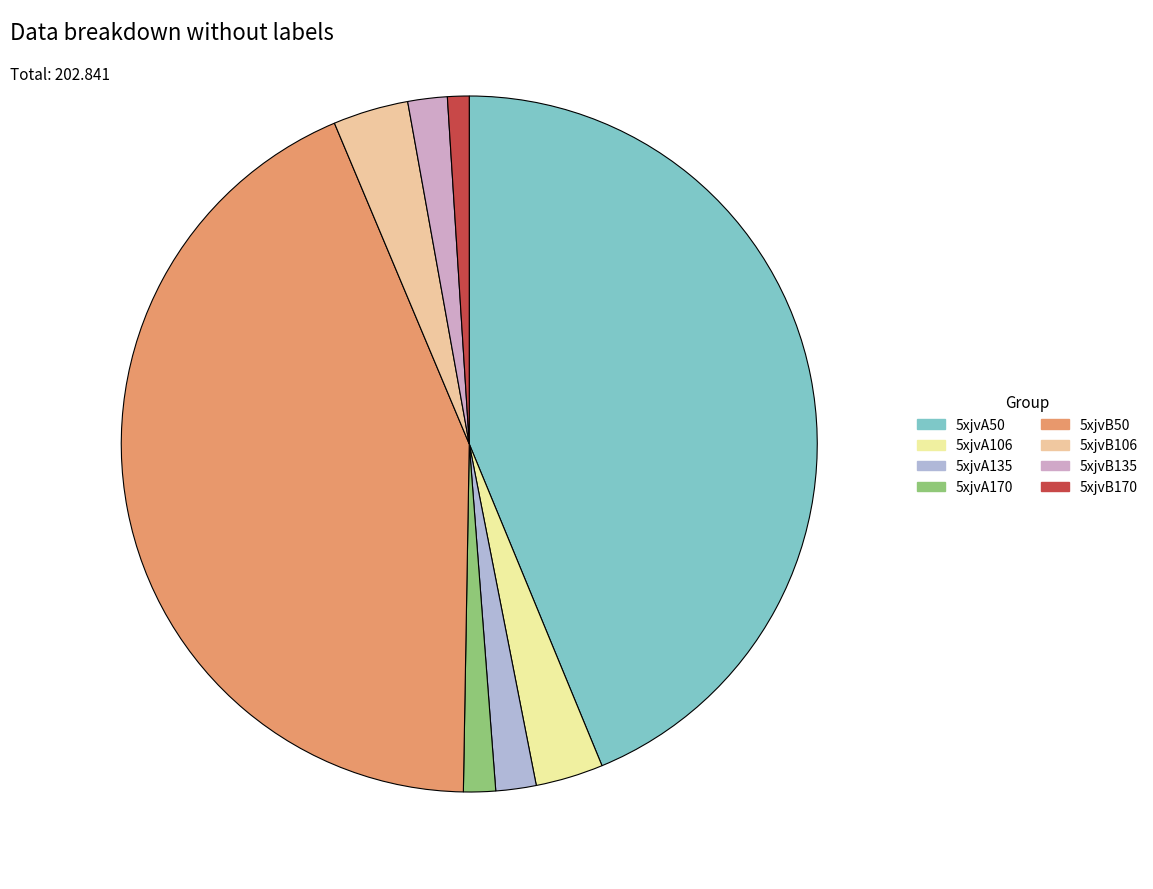

How many slices are in this pie chart?

8